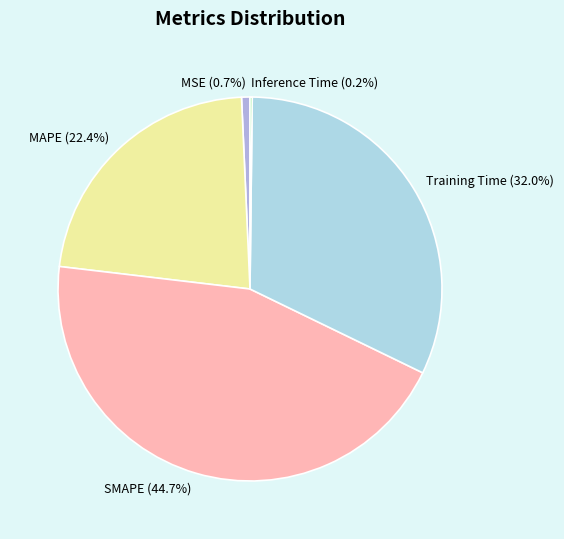

Which slice is the largest?

SMAPE